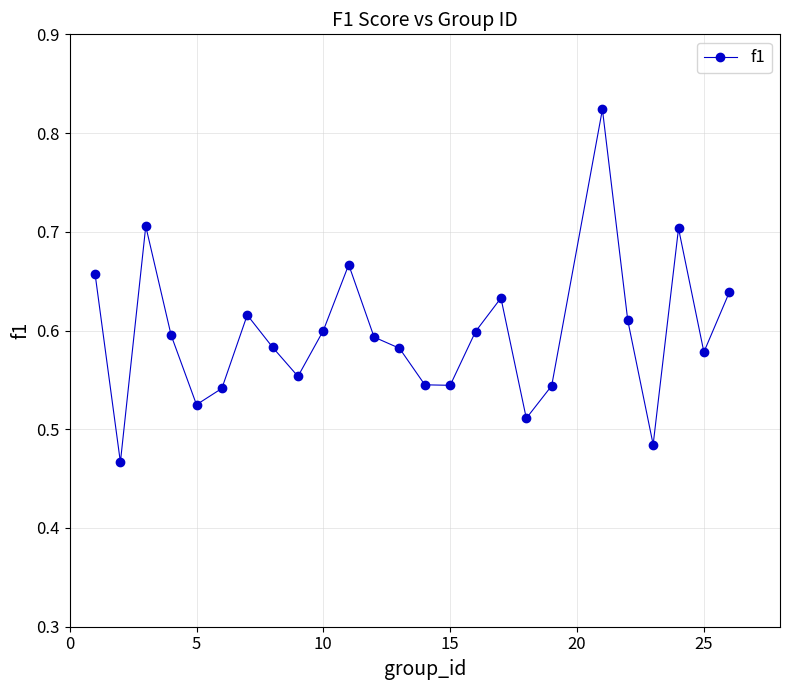

True or false: there are more than 2 points higher than both neighbors.

True